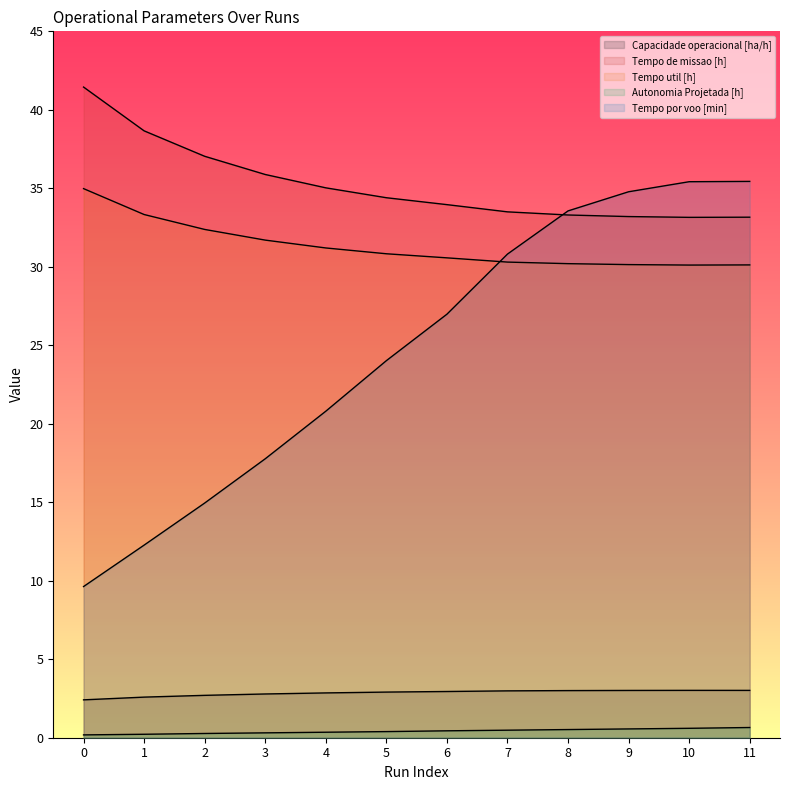

Which series has the largest total across all categories?

Tempo de missao [h]